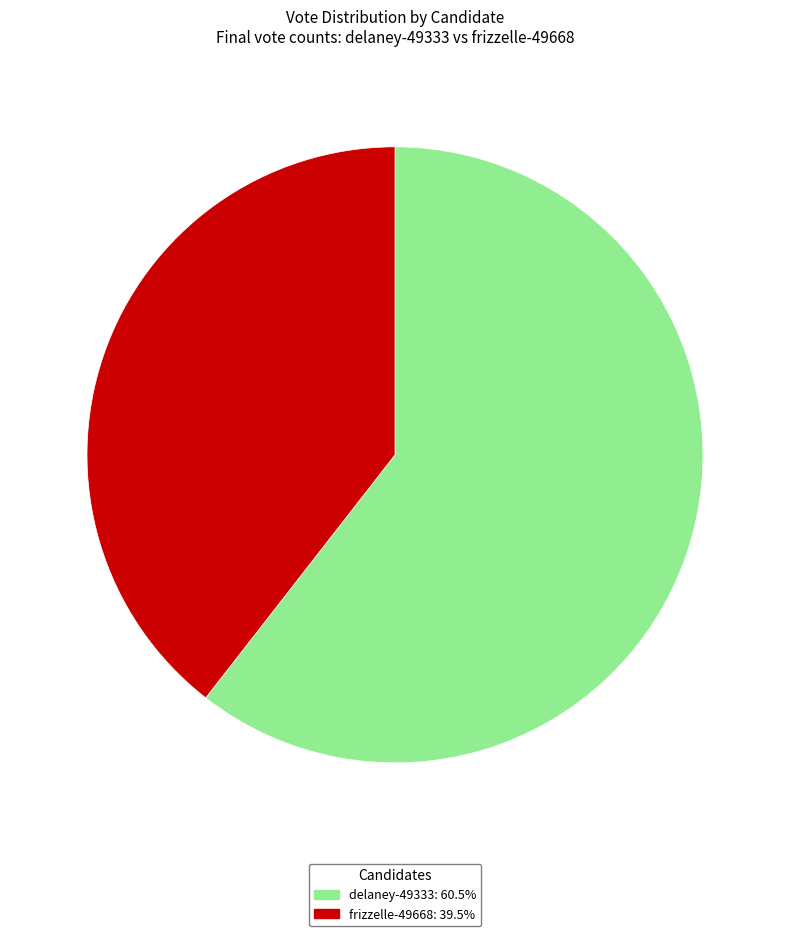

Rank the categories by value from lowest to highest.

frizzelle-49668, delaney-49333